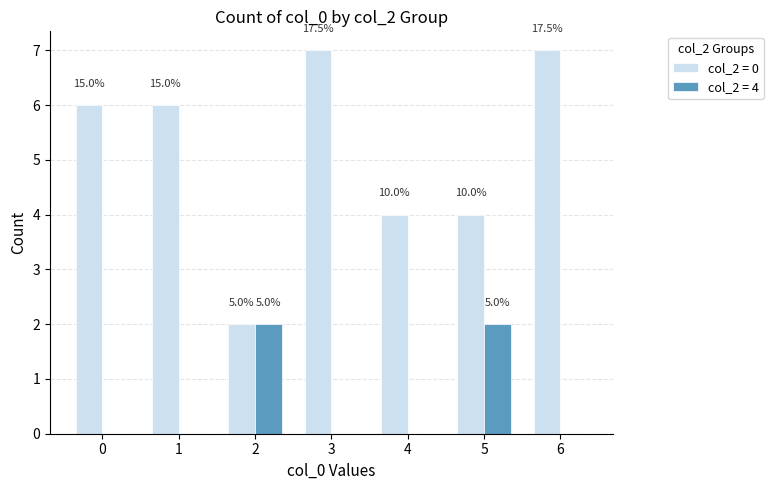

Are the bars horizontal?

No